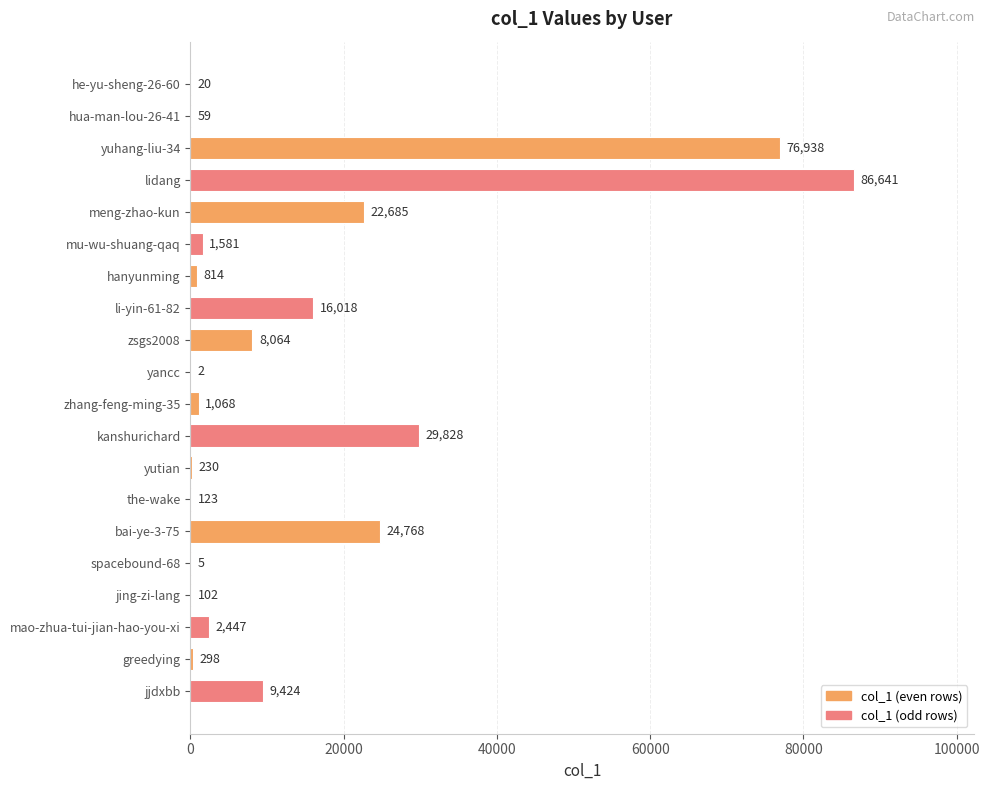

Is it true that the value at yuhang-liu-34 is 76938?

True